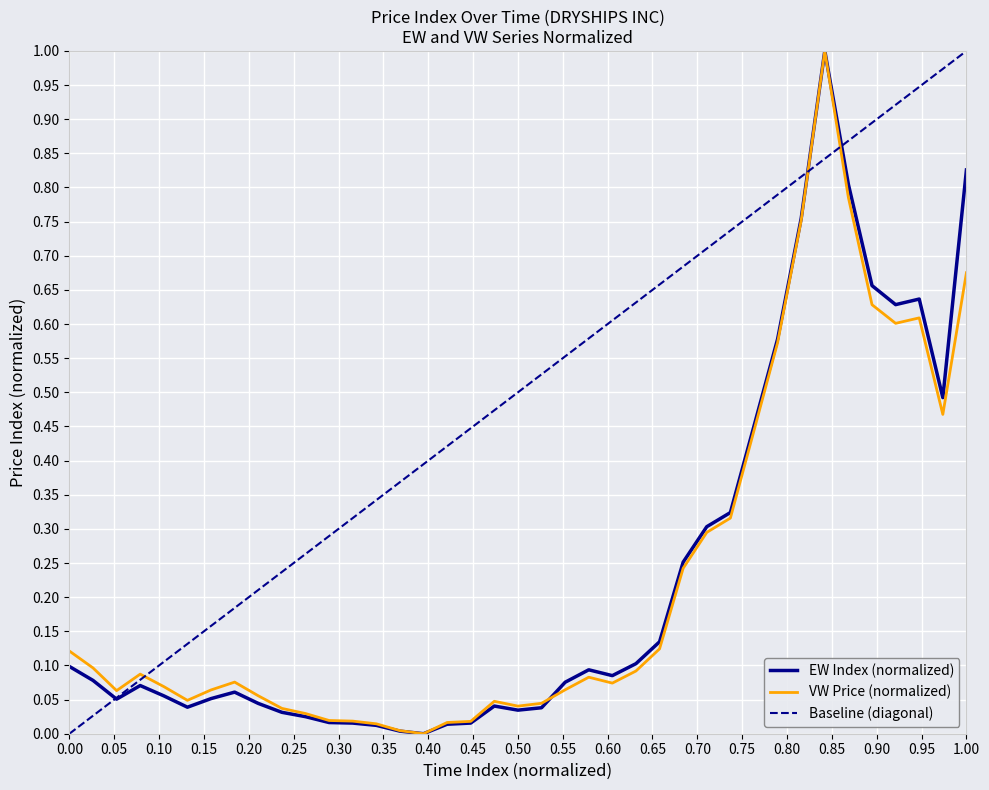

The VW series shows 0.0 at 2006-1. True or false?

True